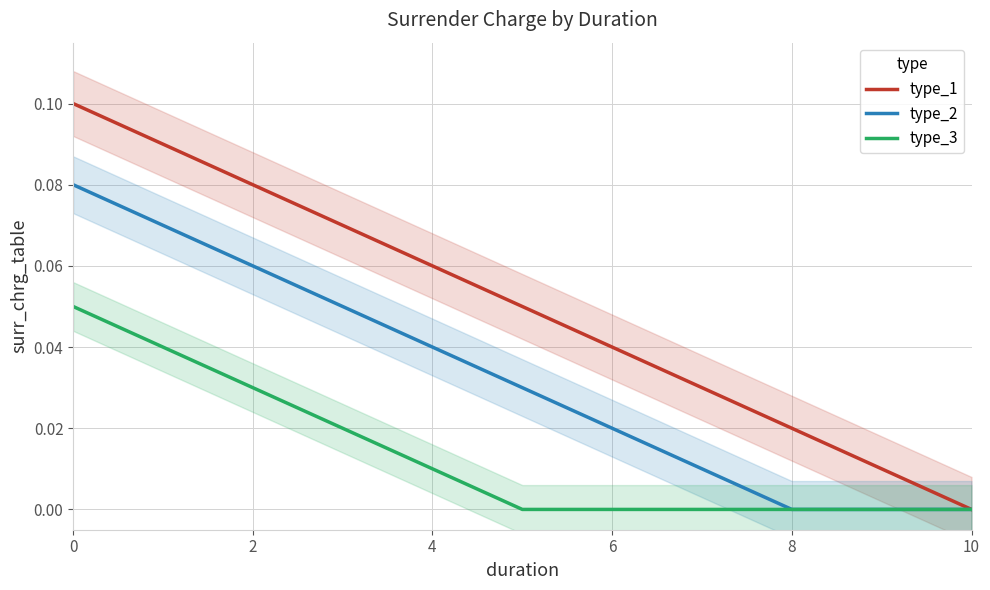

What is the value of the type_2 point at the 3rd from the left?

0.1